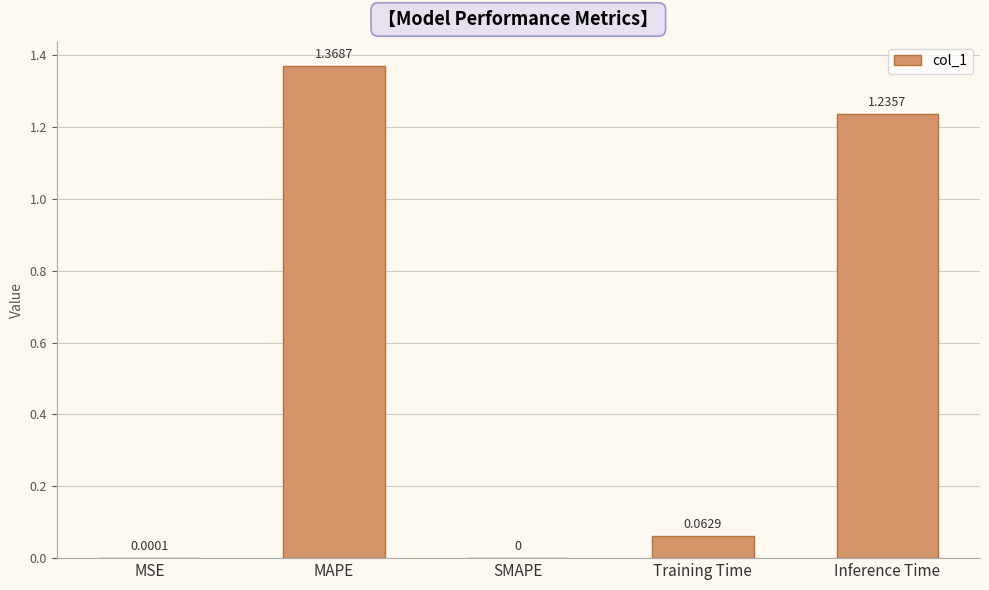

Which label corresponds to the largest value in the chart?

MAPE